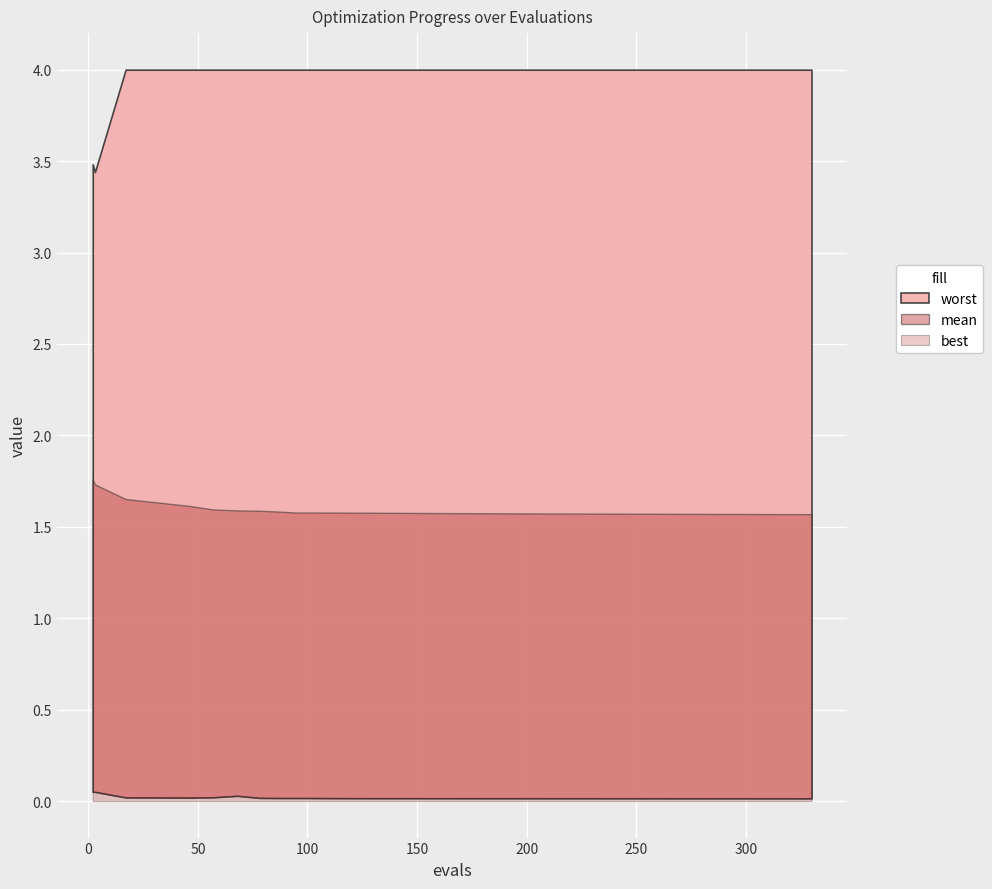

Reading left to right, list all the values displayed in this chart.

mean: 1.8	1.7	1.7	1.6	1.6	1.6	1.6	1.6	1.6	1.6	1.6	1.6	1.6	1.6	1.6	1.6	1.6	1.6	1.6	1.6
best: 0.1	0.1	0.0	0.0	0.0	0.0	0.0	0.0	0.0	0.0	0.0	0.0	0.0	0.0	0.0	0.0	0.0	0.0	0.0	0.0
worst: 3.5	3.4	4.0	4.0	4.0	4.0	4.0	4.0	4.0	4.0	4.0	4.0	4.0	4.0	4.0	4.0	4.0	4.0	4.0	4.0